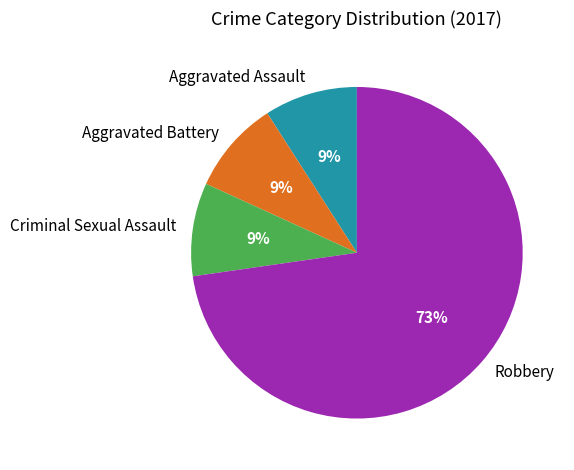

Which has a higher value, Criminal Sexual Assault or Robbery?

Robbery